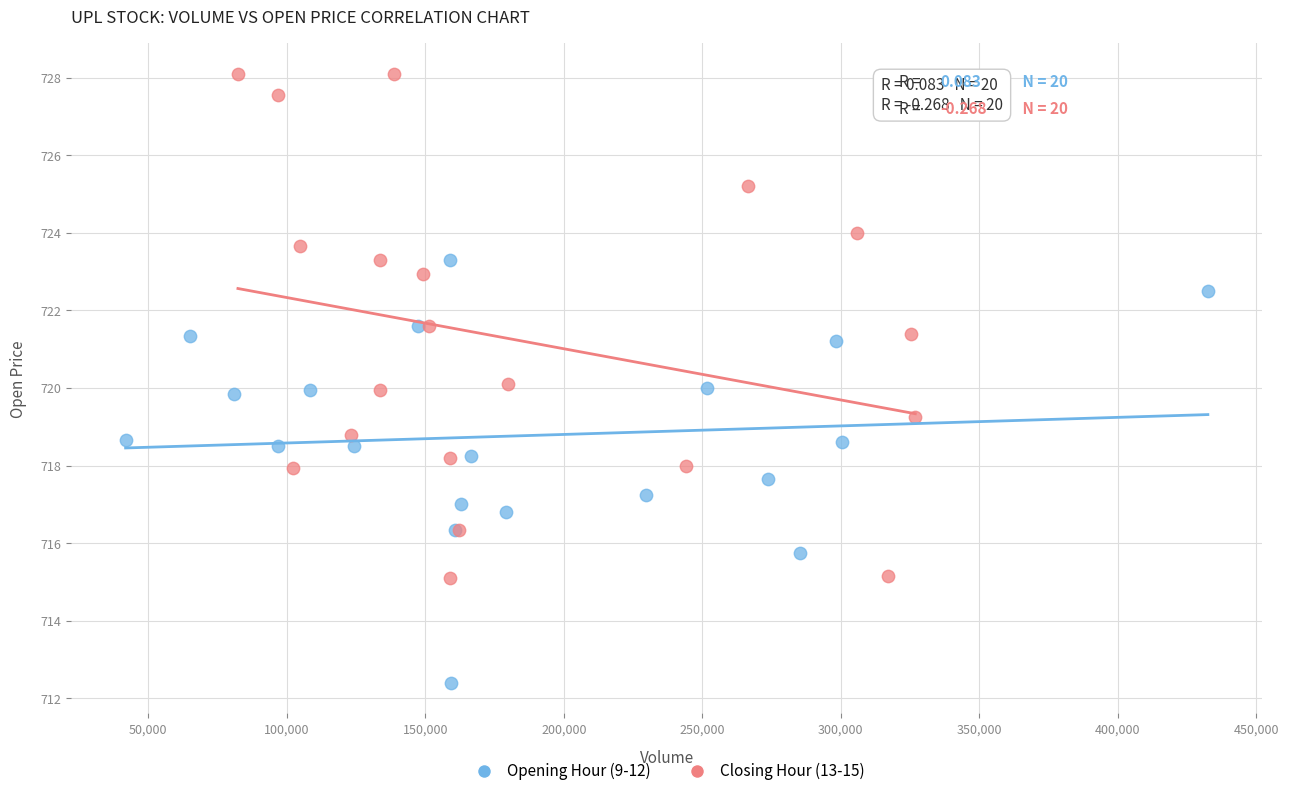

Which series has the largest Y range (max minus min)?

Closing Hour (13-15)